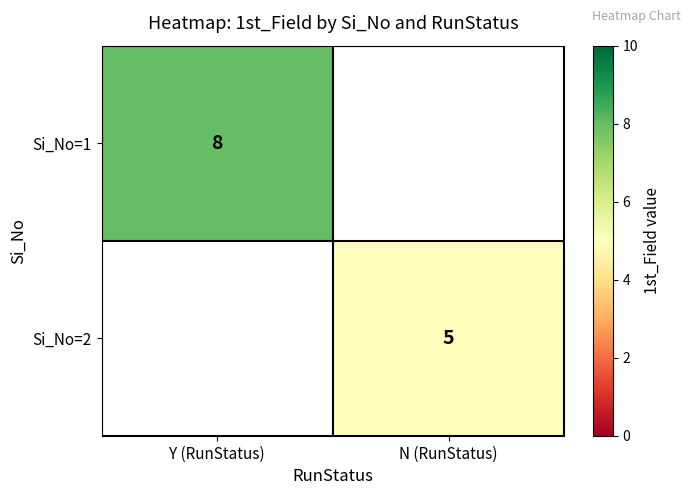

The value of Si_No=2 at N (RunStatus) is 5. True or false?

True